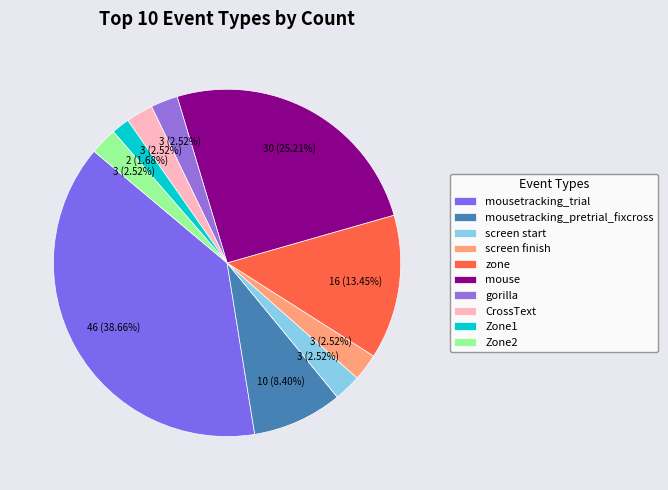

What is the smallest slice in the pie chart?

Zone1